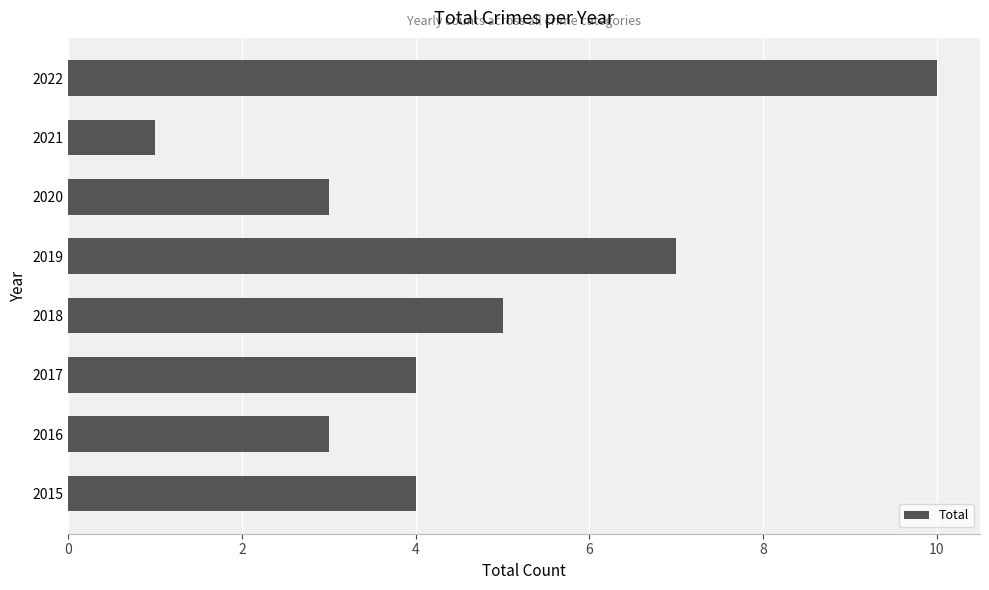

The chart shows a value of 10 at 2022. True or false?

True